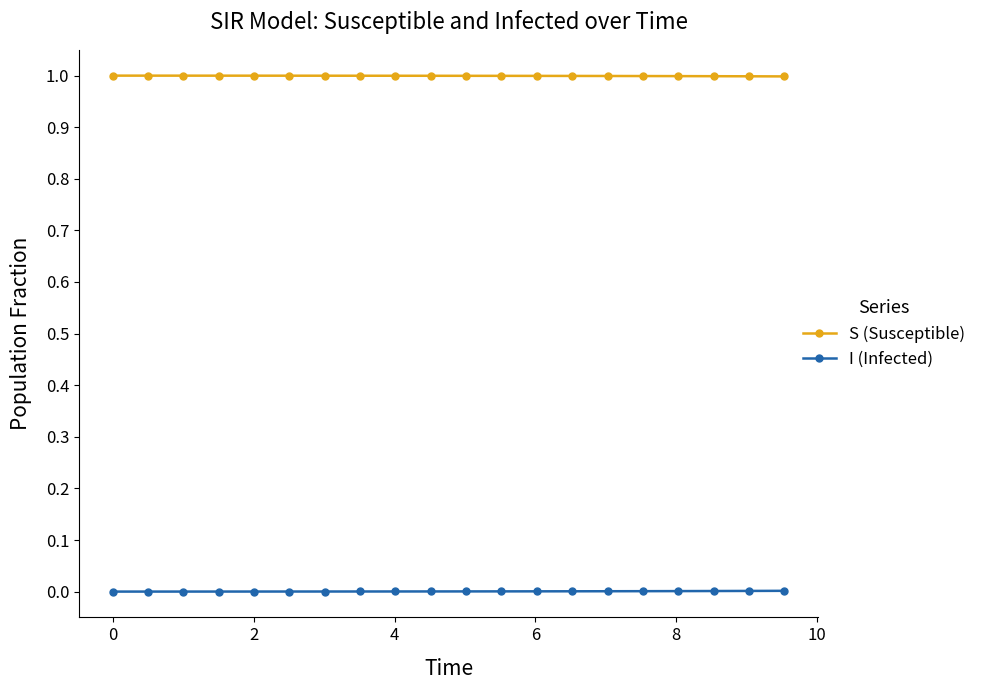

List the series in order of their overall mean, highest first.

S (Susceptible), I (Infected)